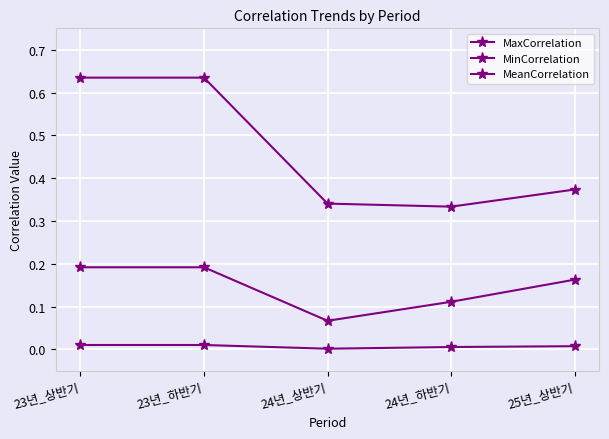

What position from the right is 23년_상반기?

5